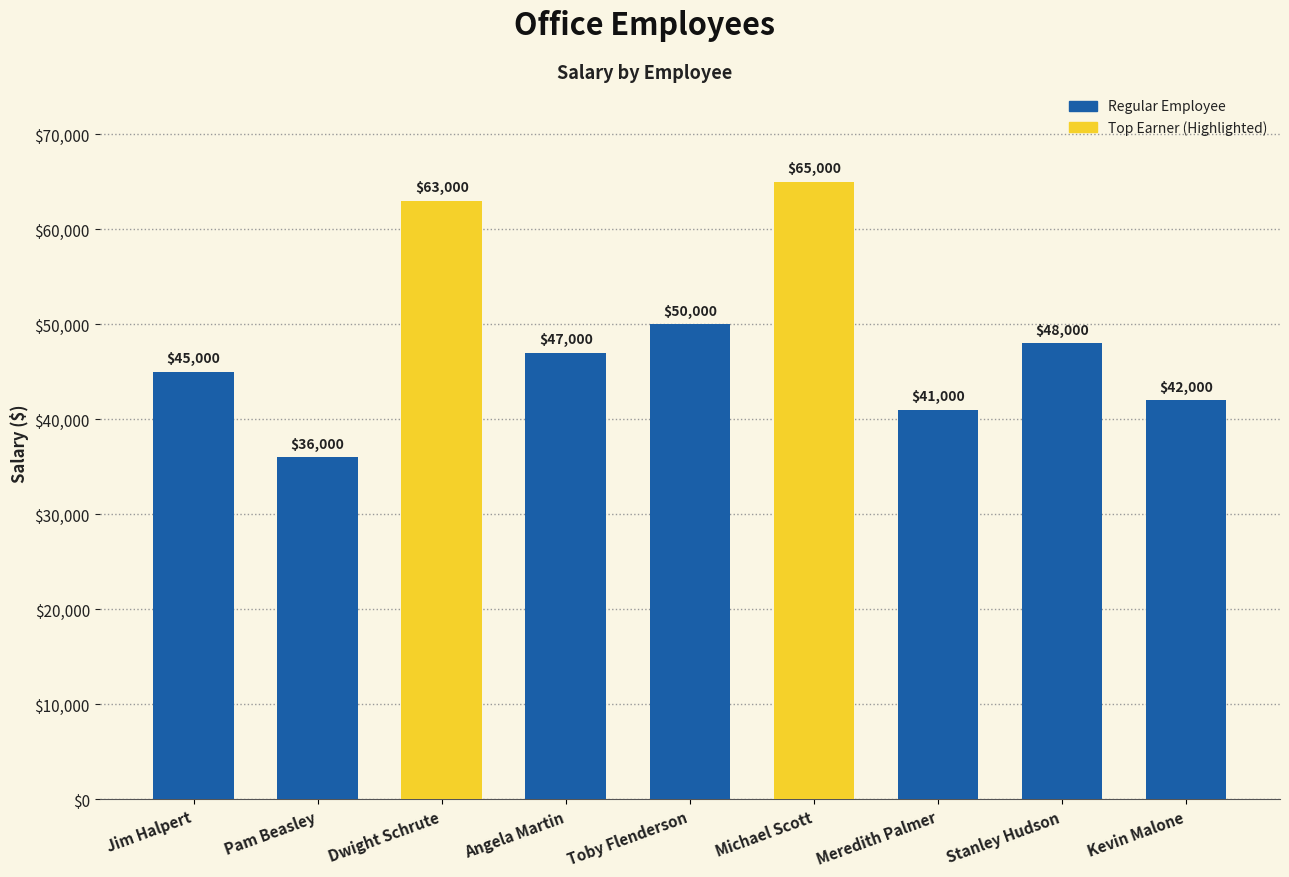

What position from the right is Dwight Schrute?

7